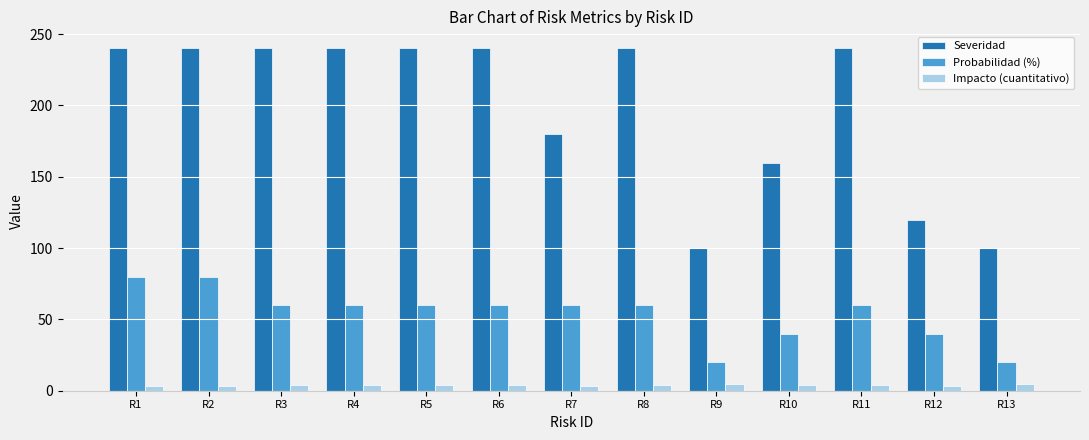

What are all the series names shown in the legend?

Severidad, Probabilidad (%), Impacto (cuantitativo)